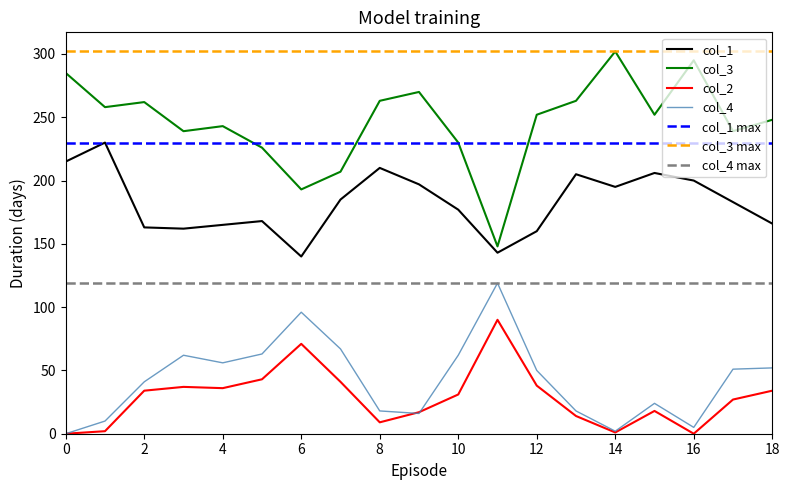

After their last crossing, which series has the higher values: col_2 or col_4?

col_4